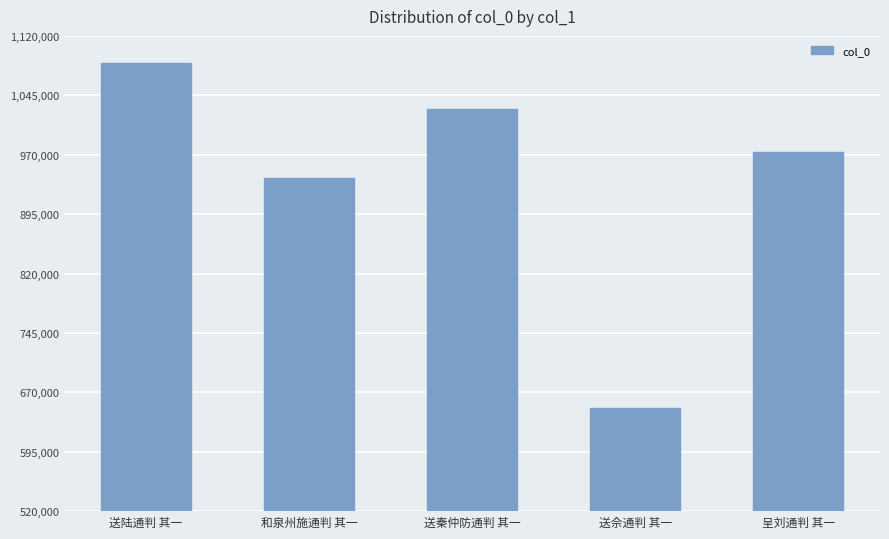

What is the greatest value displayed?

1086283